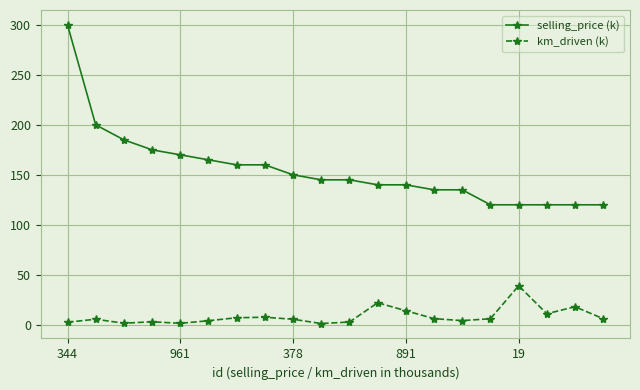

True or false: km_driven (k) has more than 1 points higher than both neighbors.

True